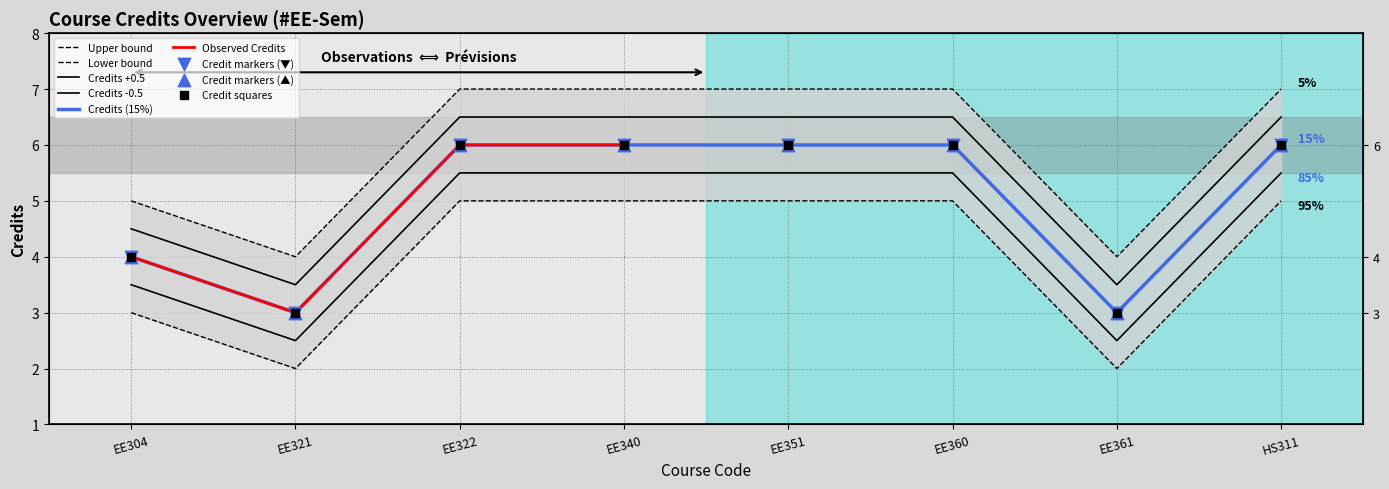

Which has a higher value, EE360 or EE351?

EE360